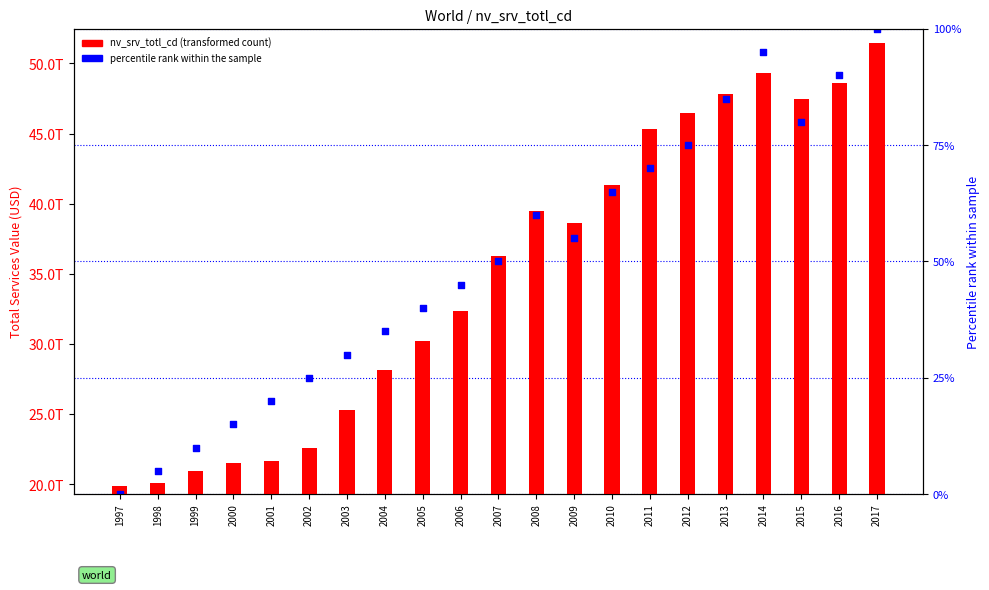

What is the ratio of the value at 2003 to the value at 2000?

1.2